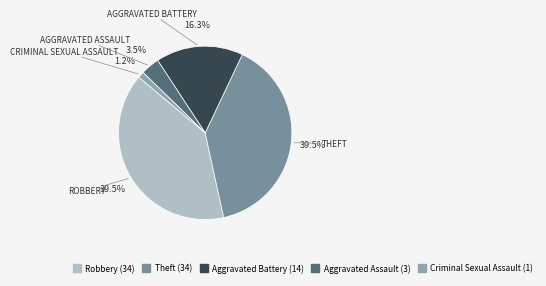

To the nearest percent, what is the difference between the Aggravated Battery and Theft slice percentages?

23%